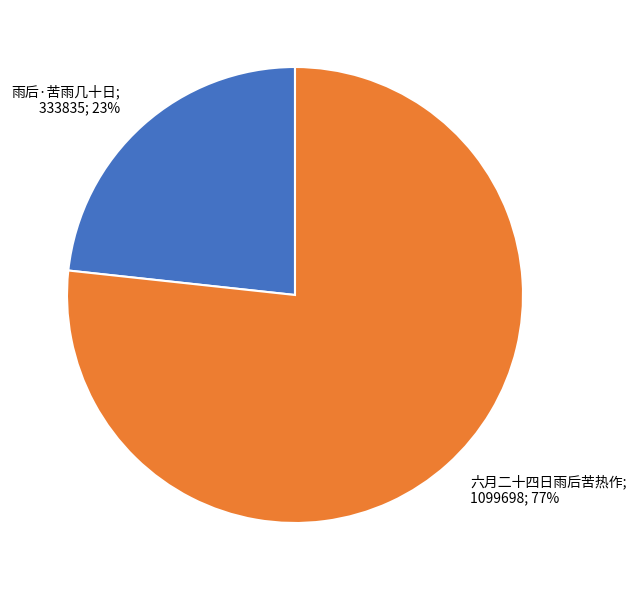

Does any single category account for the majority?

Yes